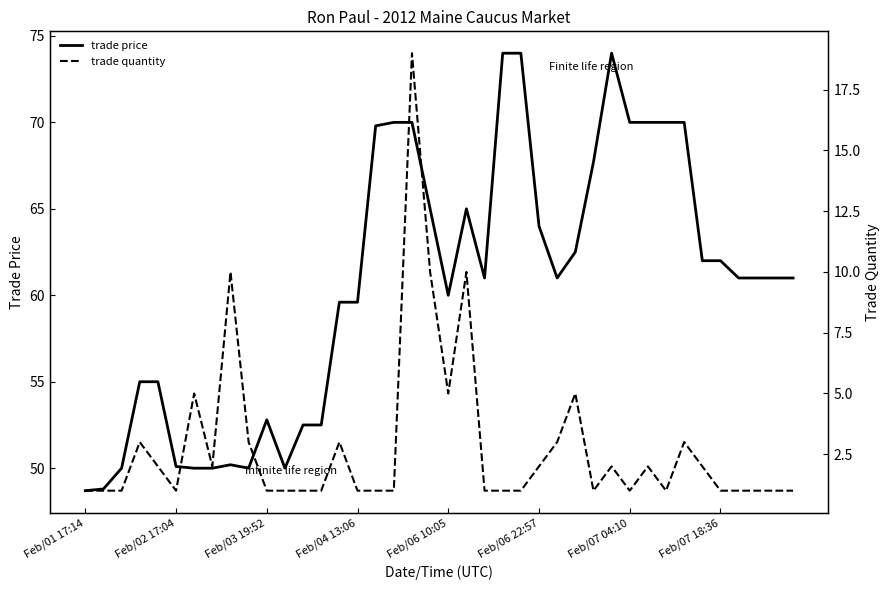

True or false: trade price has a value of 70.0 at Feb/07 04:10.

True